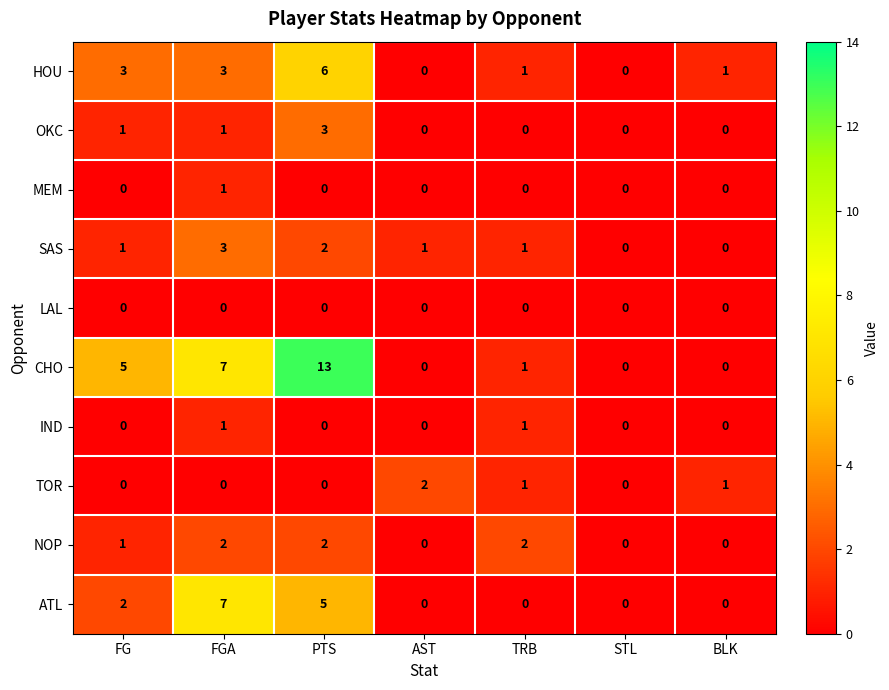

Where is ATL nearest to the value 3?

FG